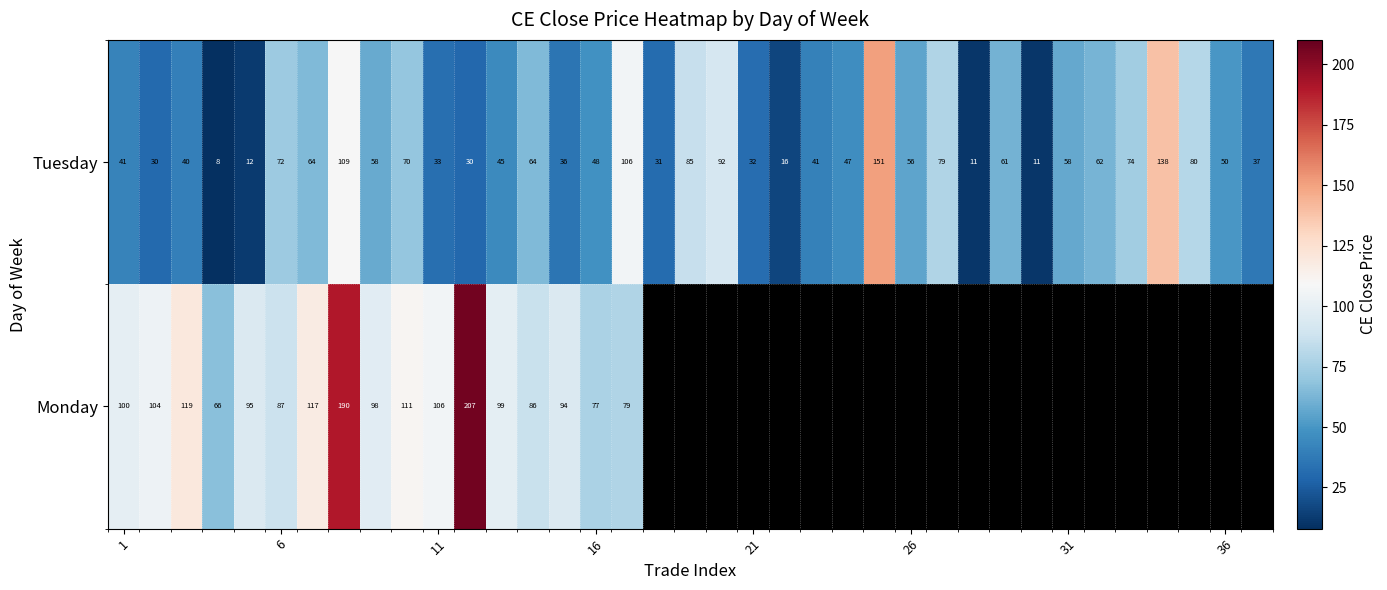

What is the difference between the maximum and second lowest values in the Tuesday series?

140.0